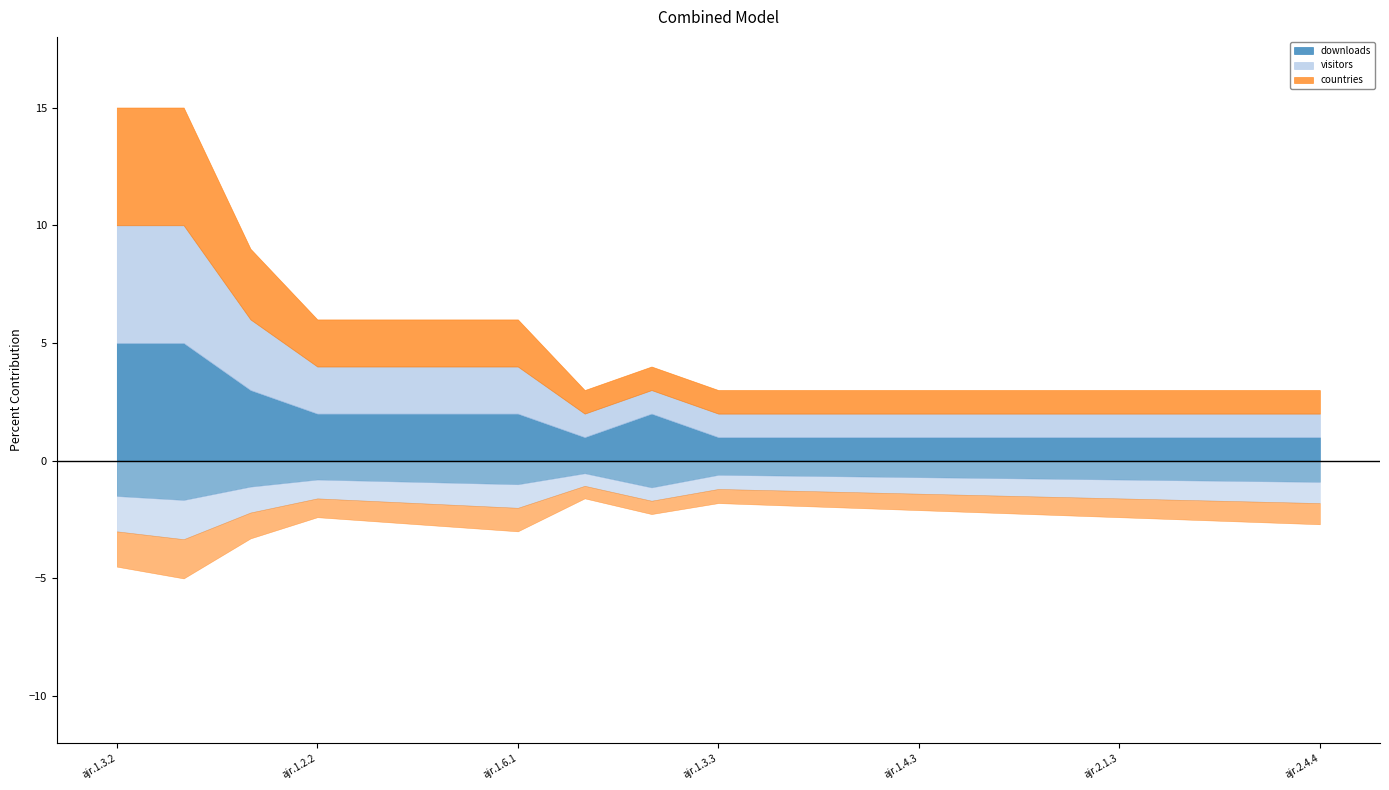

True or false: visitors has a value of 1 at ajr.1.5.4.

True